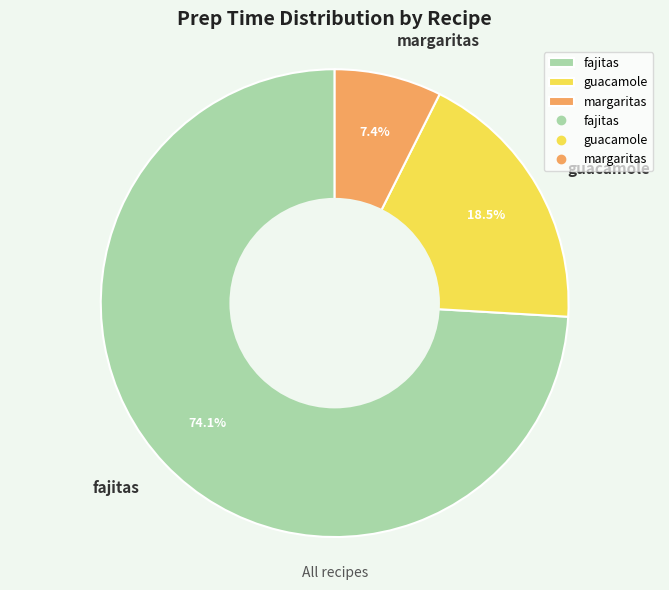

Approximately how many times larger is the value at margaritas compared to fajitas?

0.1